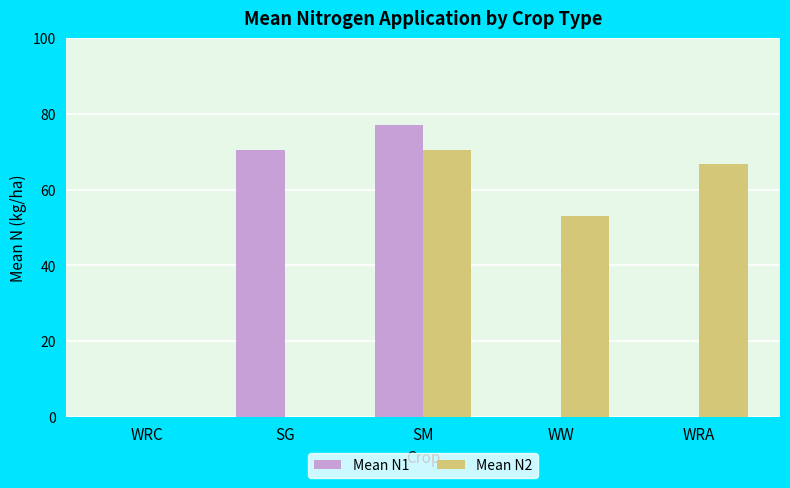

At which category is the sum across all series the highest?

SM